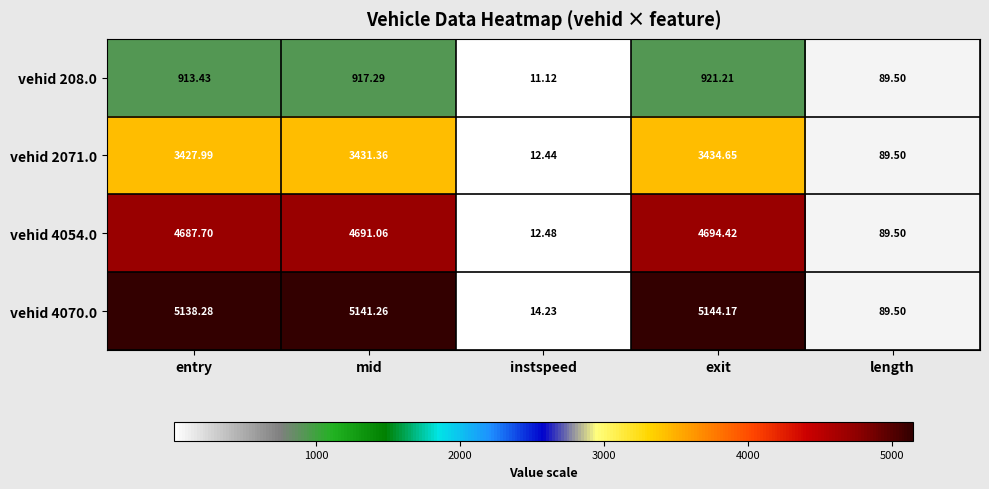

Is the value of vehid 208.0 at exit greater than the value of vehid 4054.0 at length?

Yes